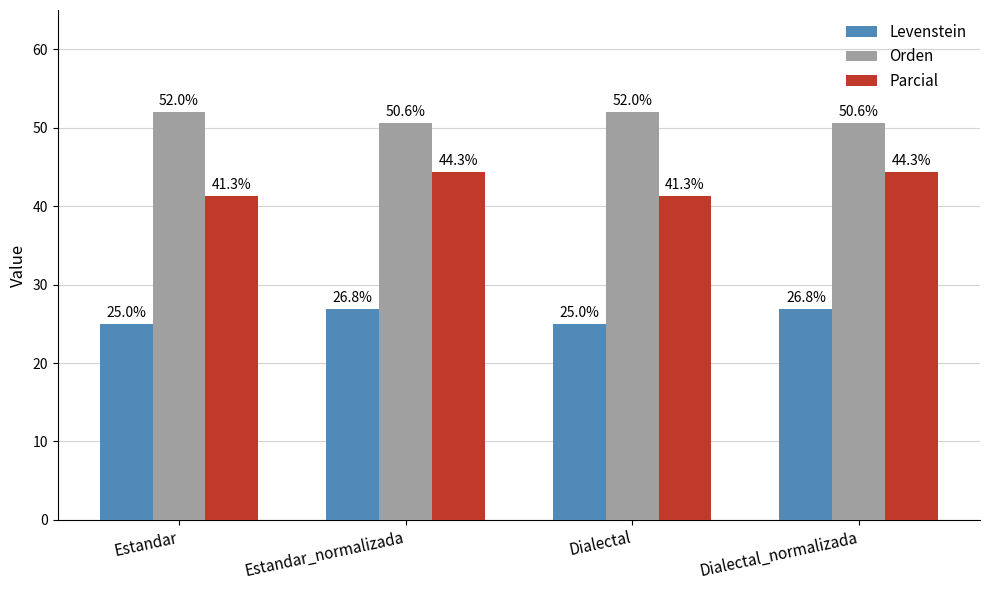

What is the minimum value shown in the chart?

25.0